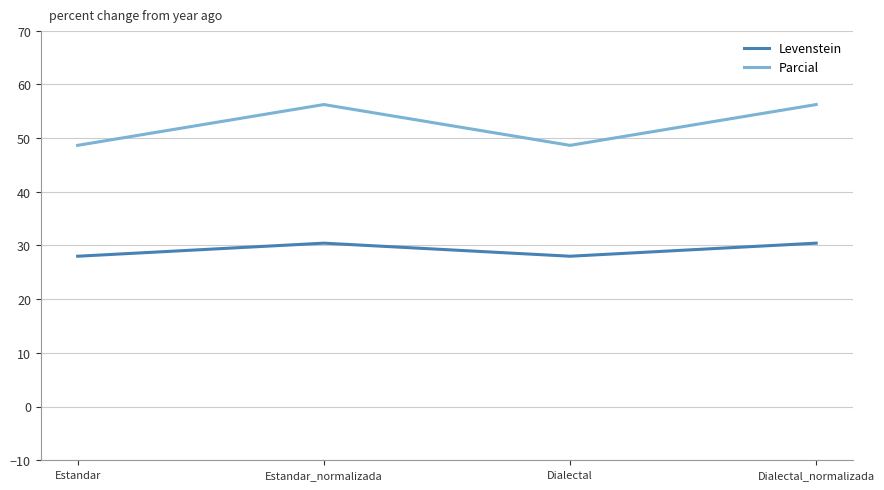

Rank the series at Dialectal from highest to lowest value.

Parcial, Levenstein